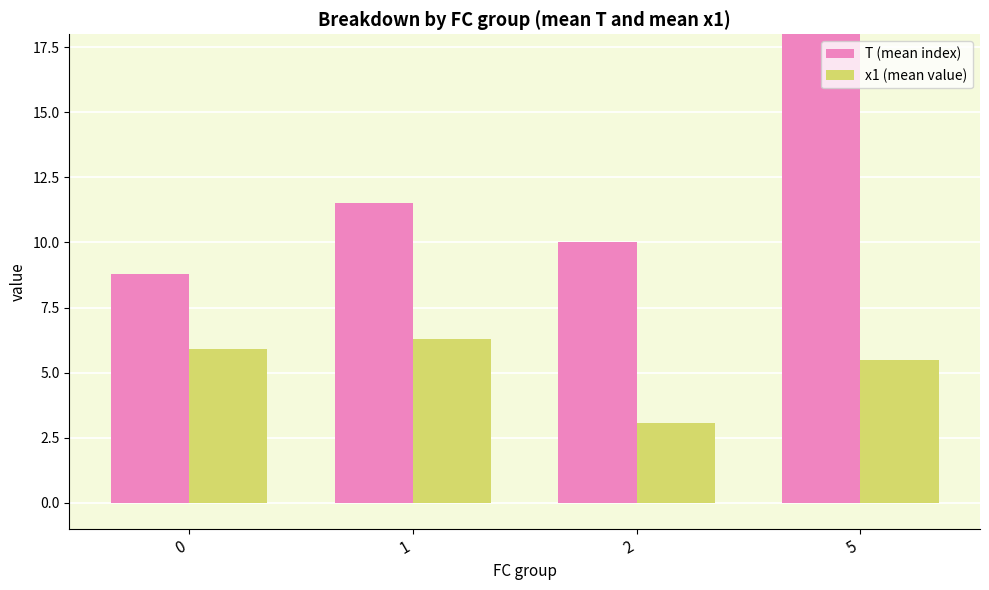

What is the highest value of the T (mean index) series?

20.0